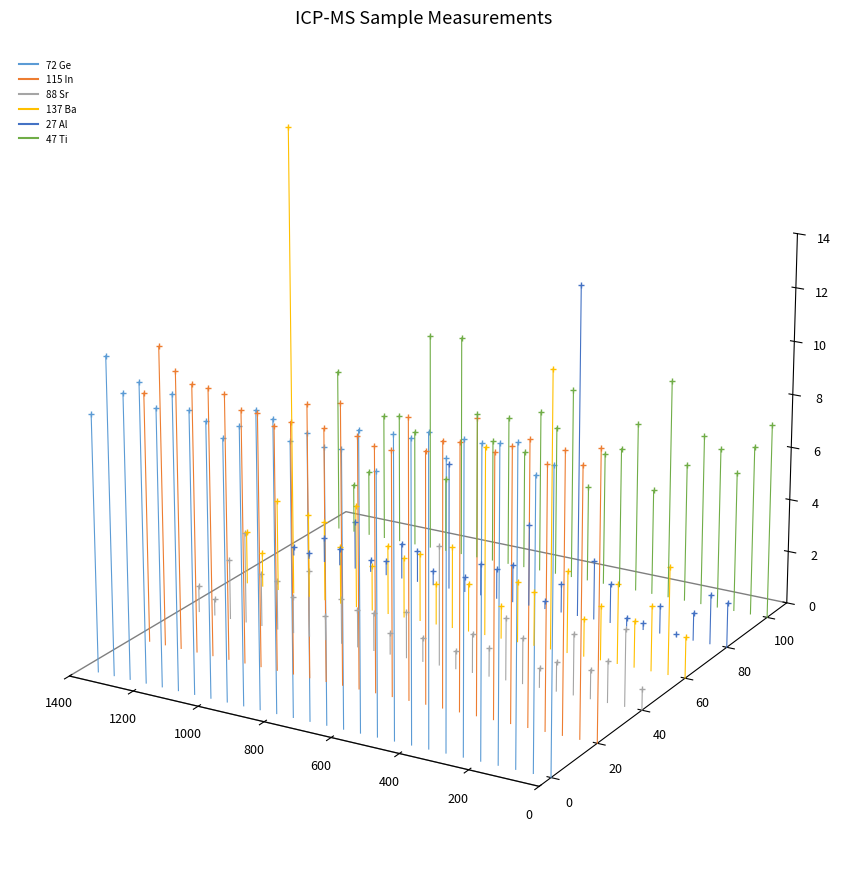

Does the chart have visible grid lines?

No